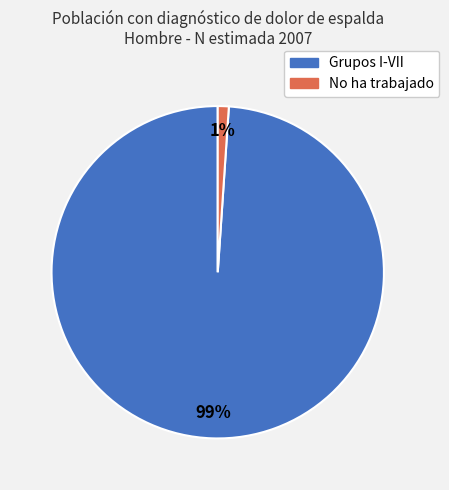

Is there any slice that represents more than half of the pie?

Yes